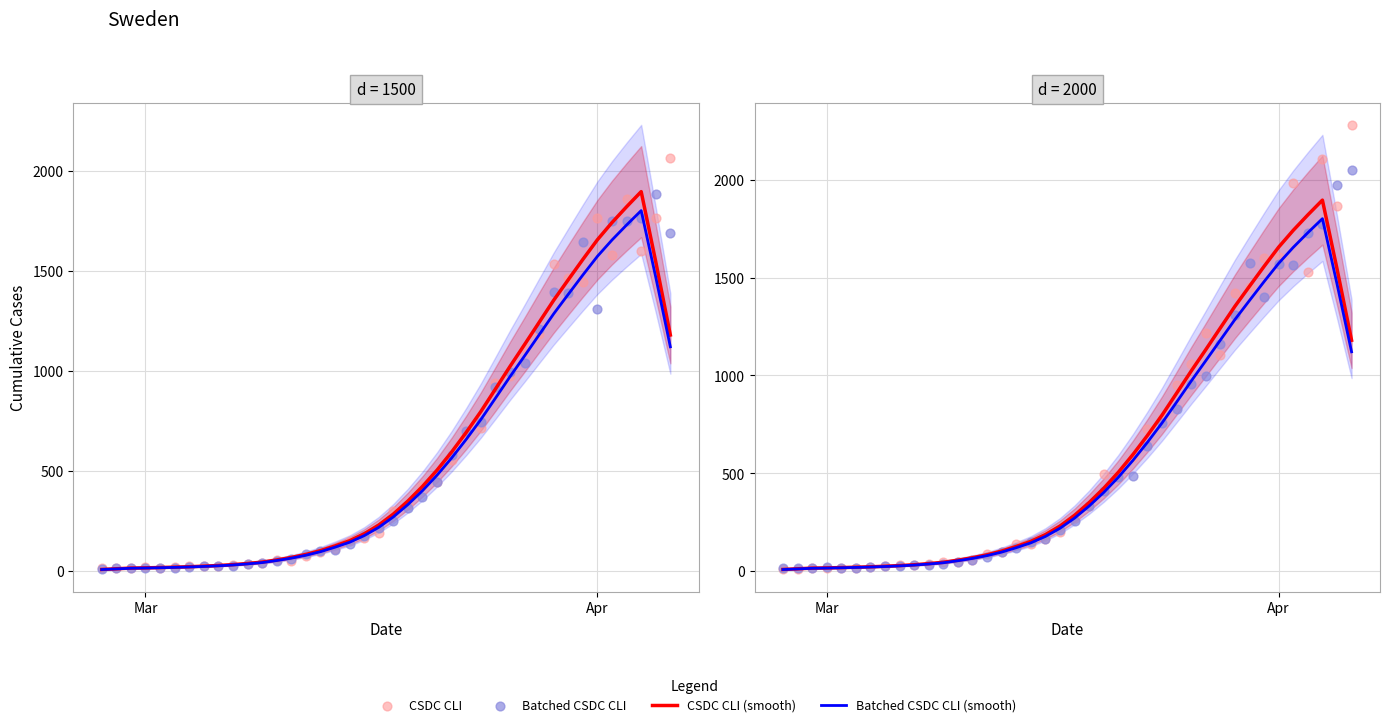

Which series has the largest total across all categories?

CSDC CLI